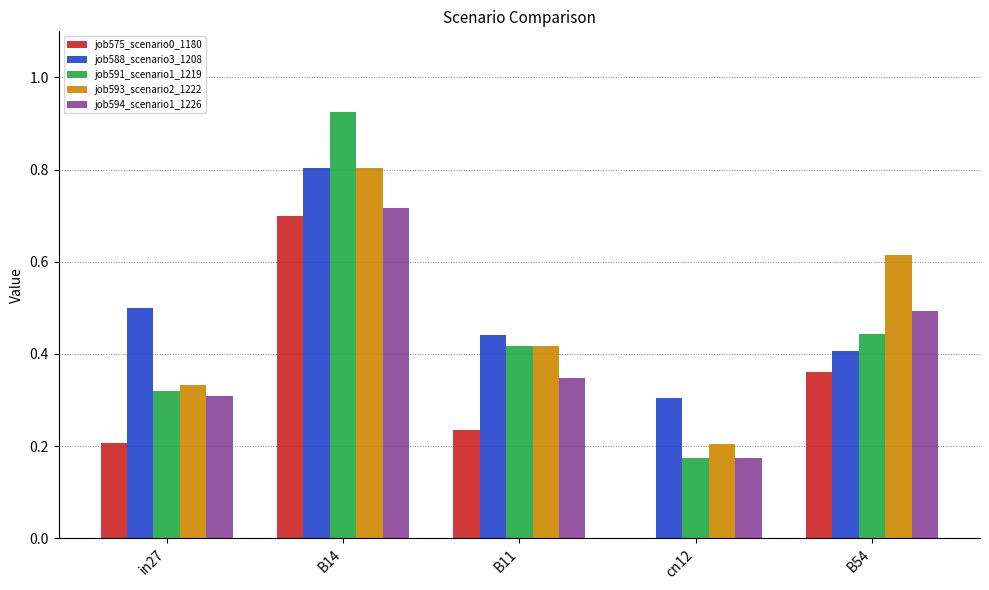

The job575_scenario0_1180 series shows 0.4 at cn12. True or false?

False